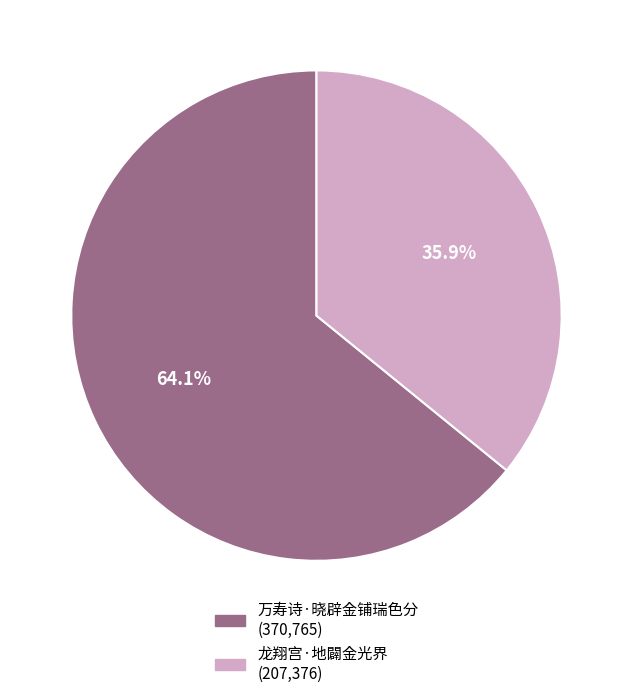

Approximately how many times larger is the value at 龙翔宫·地闢金光界 compared to 万寿诗·晓辟金铺瑞色分?

0.6